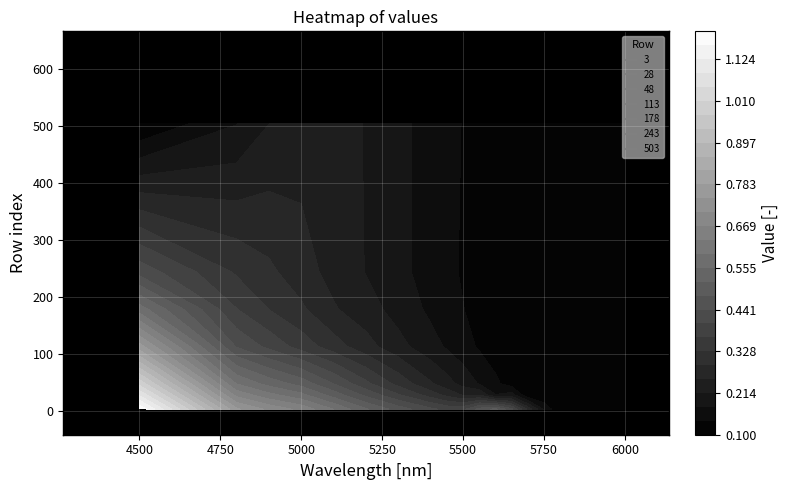

Which series changed the most between 8 and 16?

3